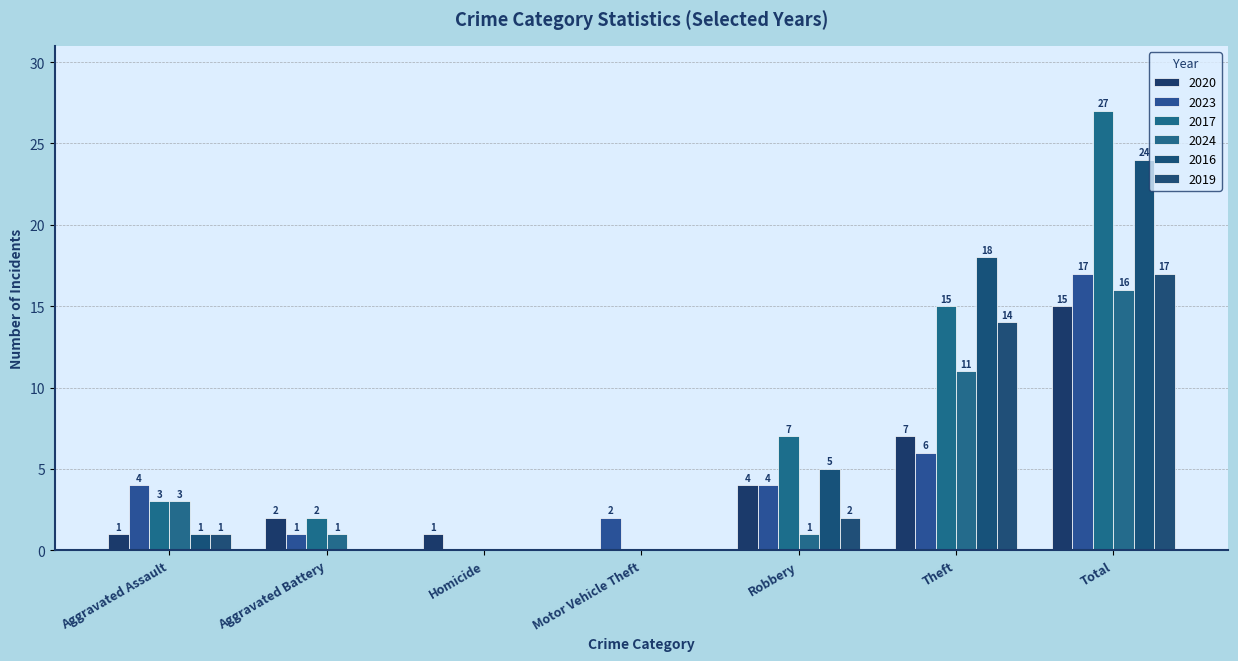

Are the bars horizontal?

No